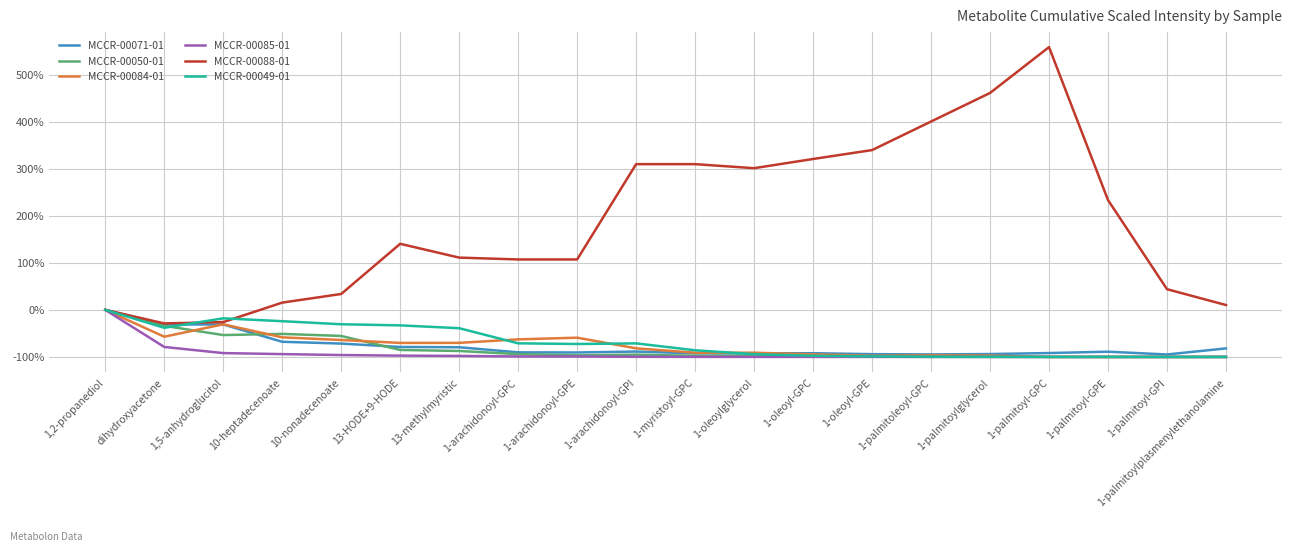

What is the maximum value shown in the chart?

5.6